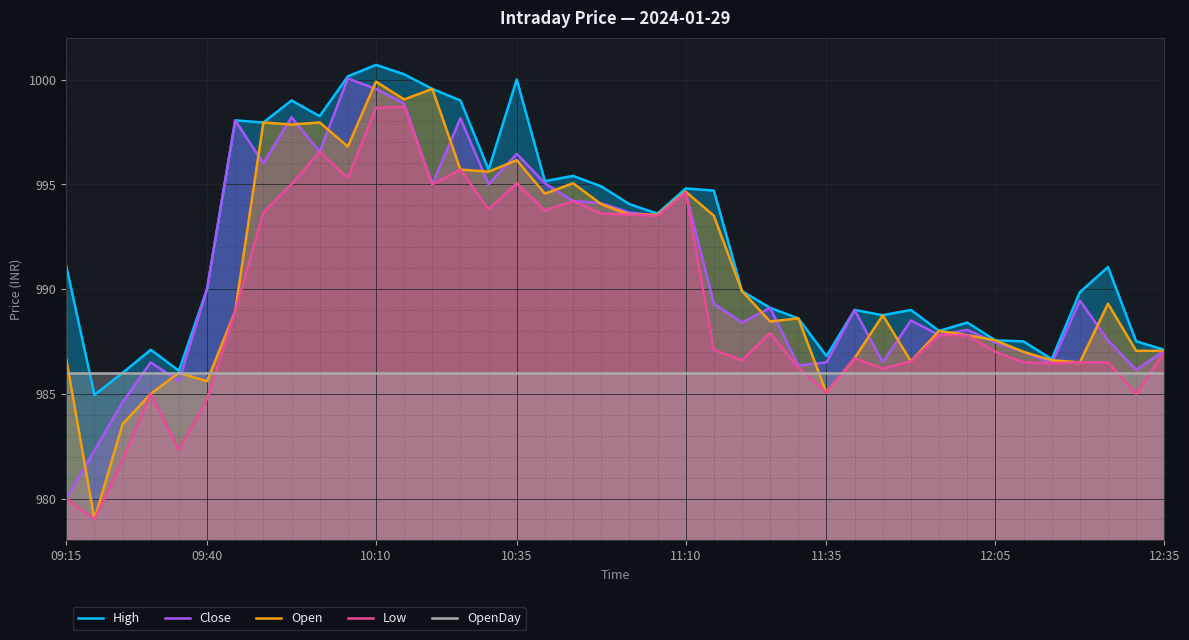

What are all the series names shown in the legend?

High, Close, Open, Low, OpenDay